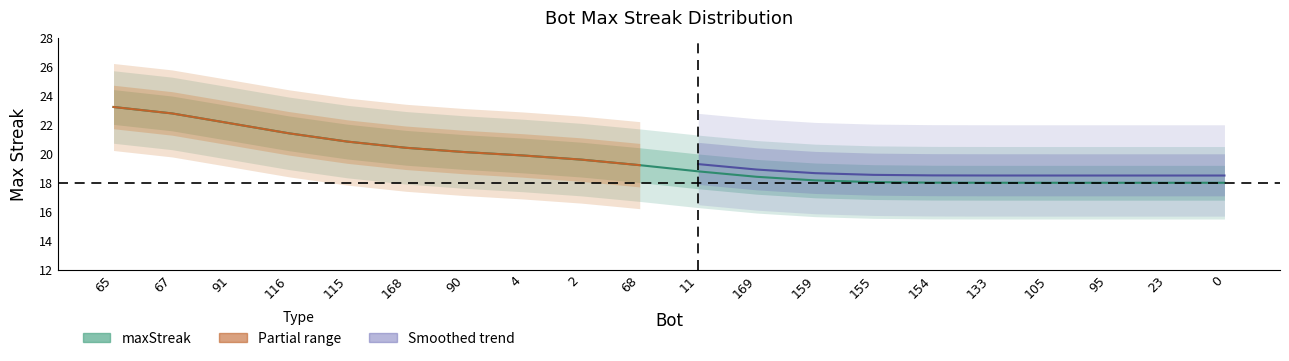

What is the ratio of the value at 65 to the value at 67?

1.0